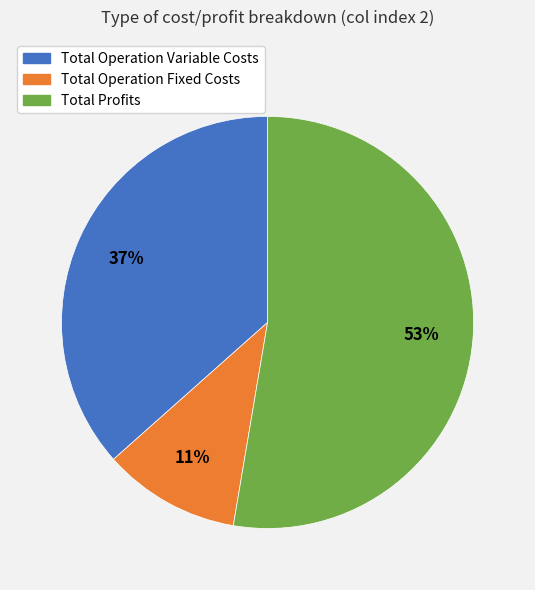

Does any single category account for the majority?

Yes